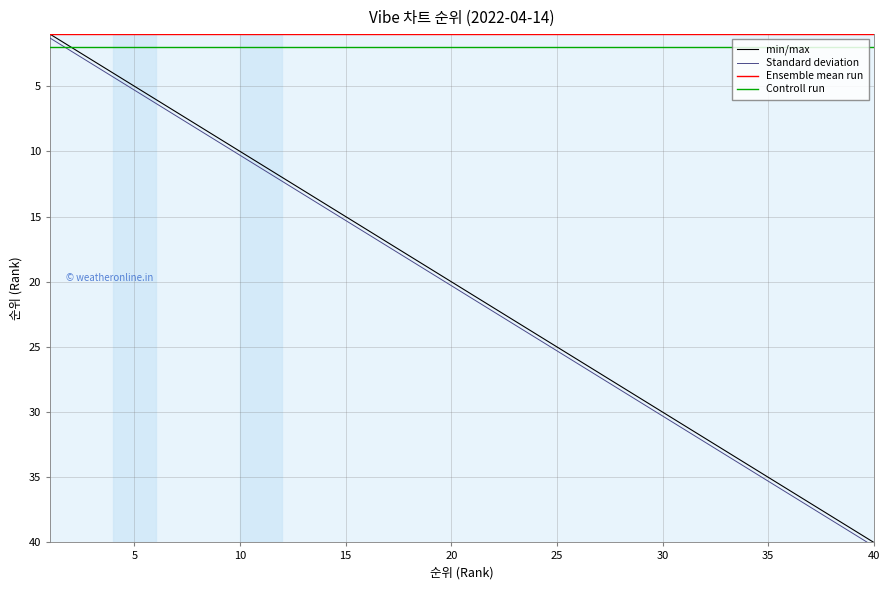

What is the maximum value for Standard deviation?

40.3